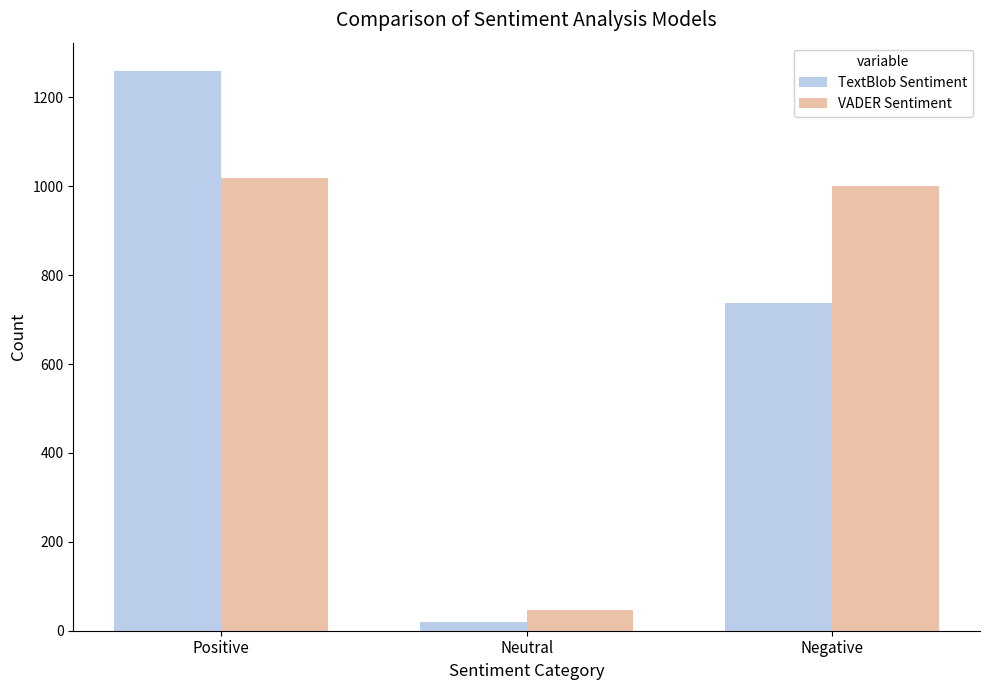

What are all the series names shown in the legend?

TextBlob Sentiment, VADER Sentiment